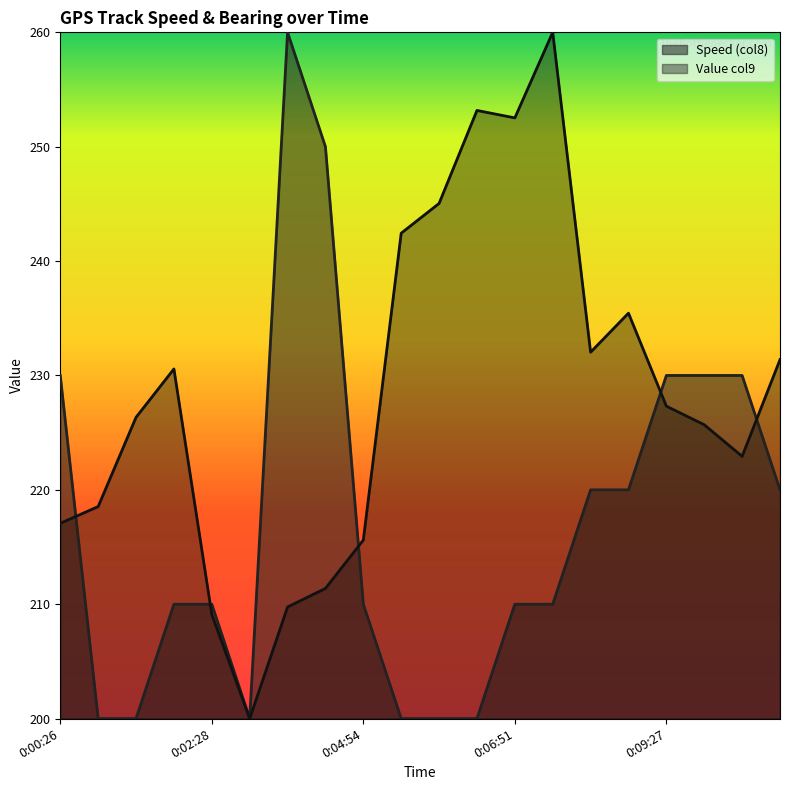

Rank the series at 0:02:59 from lowest to highest value.

Speed (col8), Value col9